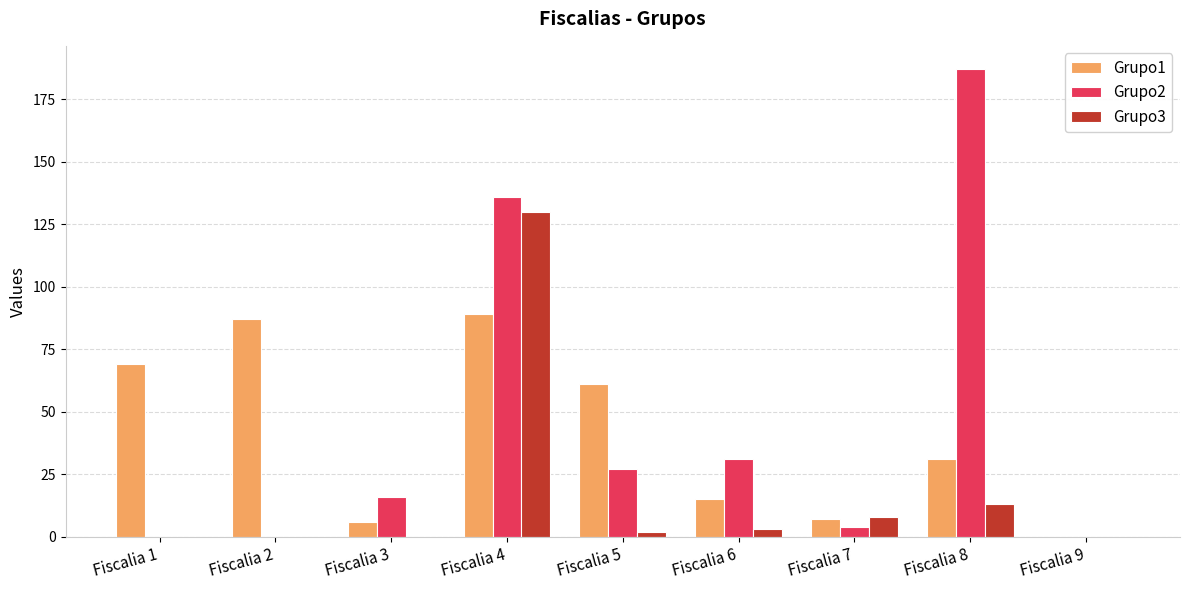

At which category is the sum across all series the highest?

Fiscalia 4